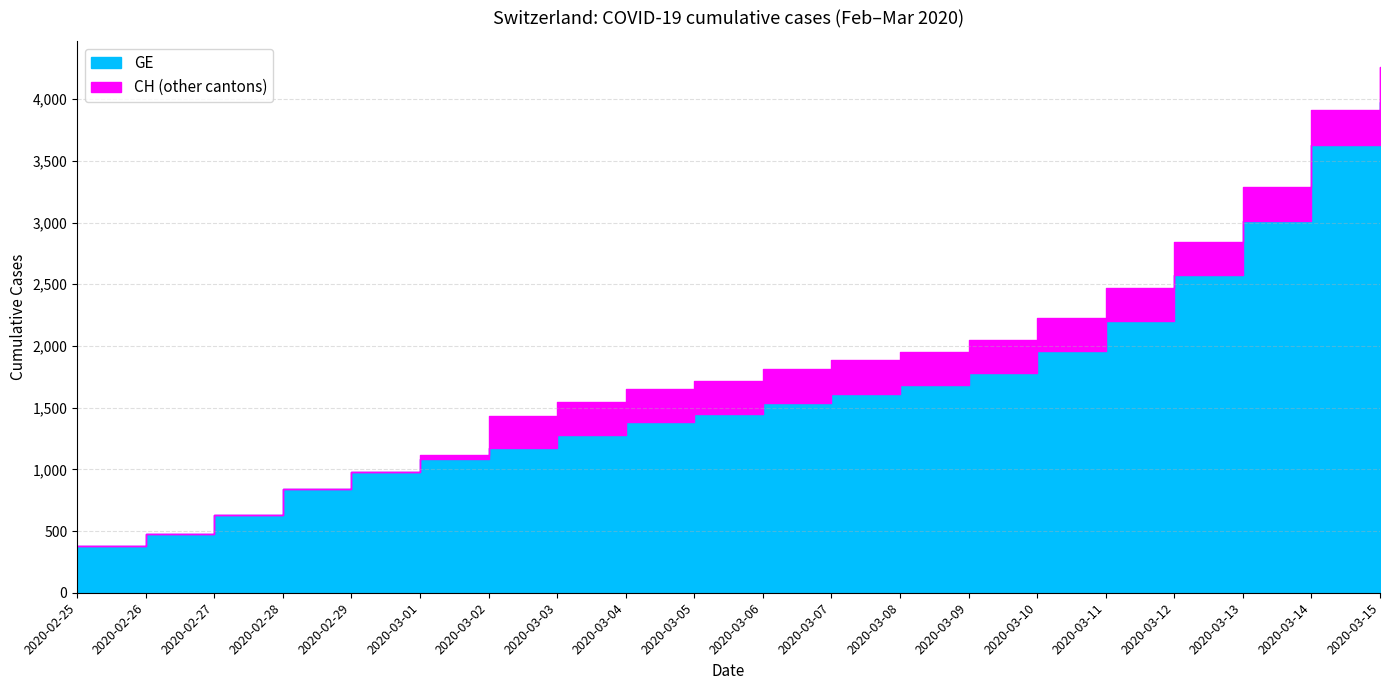

The CH series shows 375 at 2020-02-25. True or false?

True